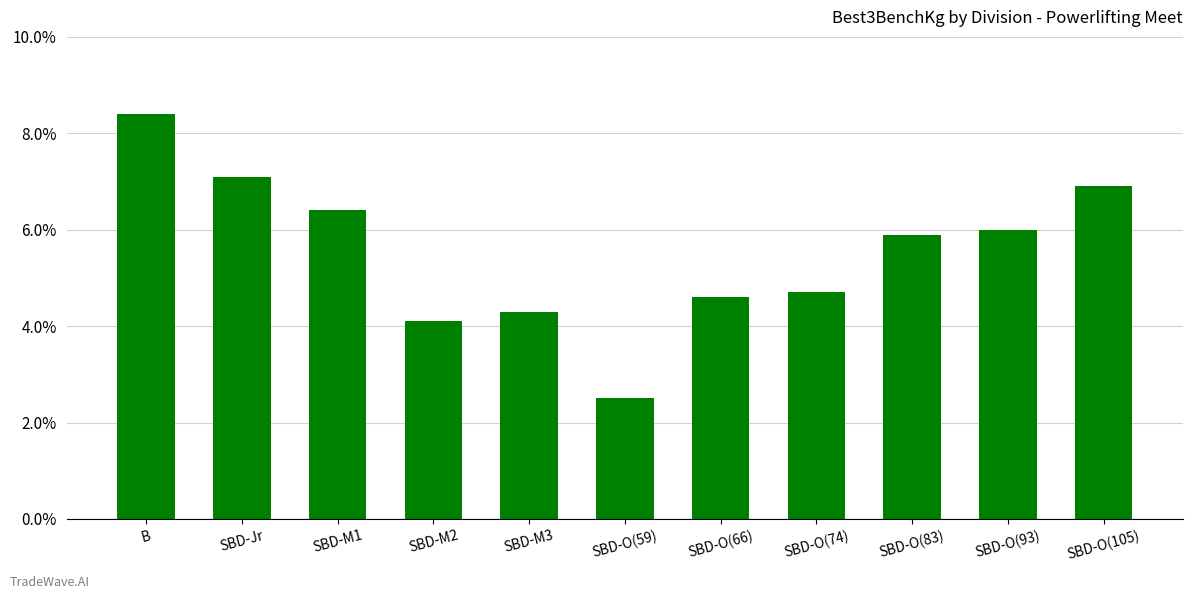

Which category has the highest value across all series?

B